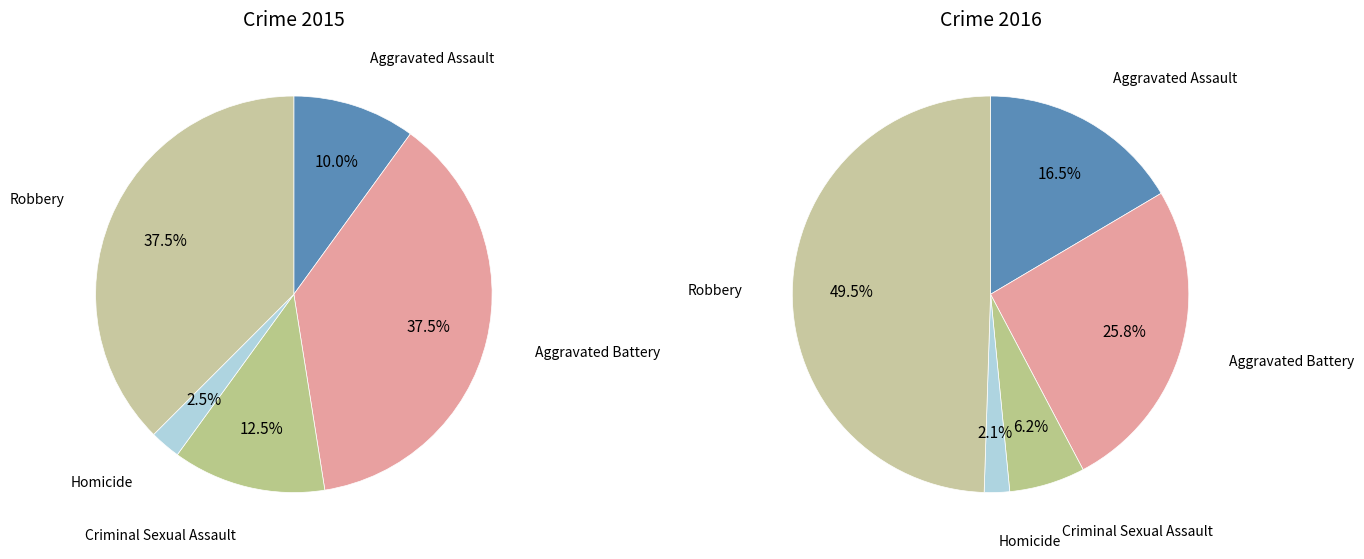

Between values_2015 and 4, which is larger?

4